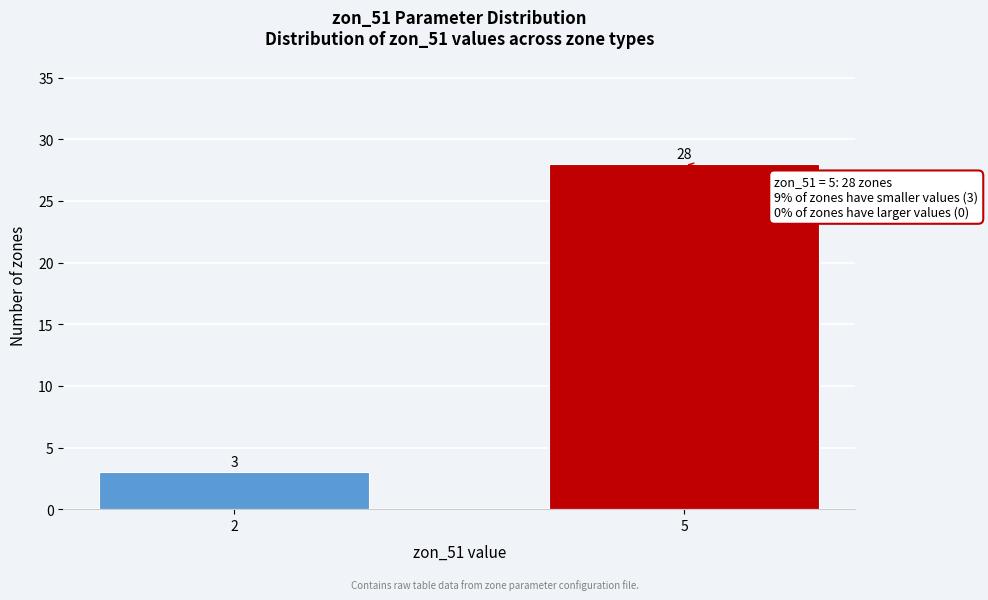

Reading left to right, list all the values displayed in this chart.

3	28